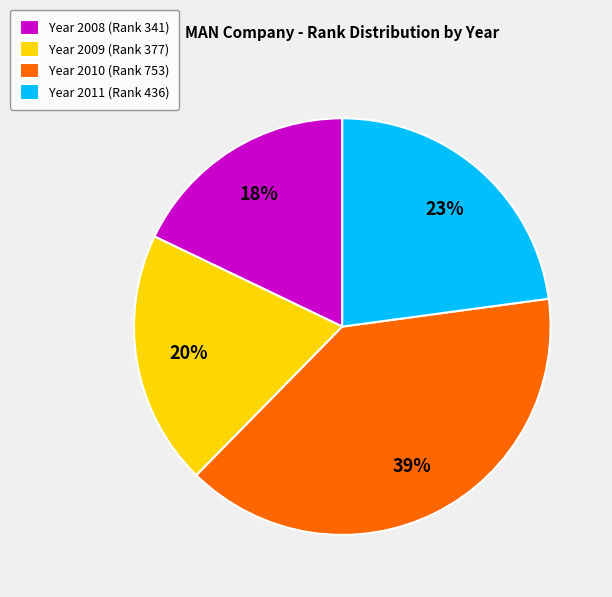

Is it true that Year 2010 (Rank 753) is 45% of the pie?

False